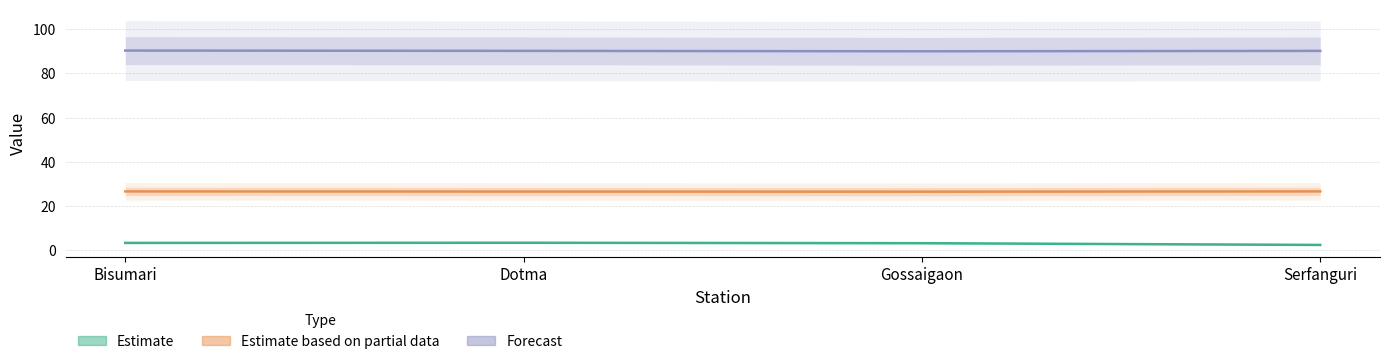

At which category is the sum across all series the highest?

Bisumari